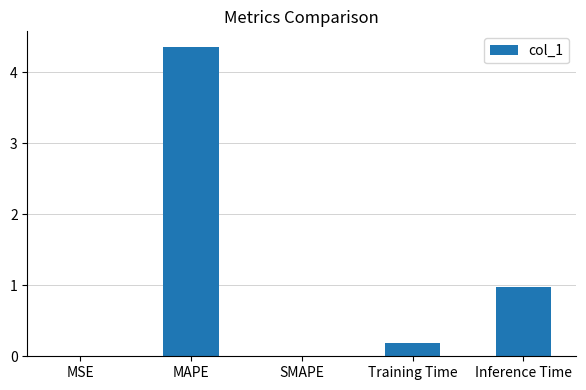

True or false: the data shows 4.4 at MAPE.

True